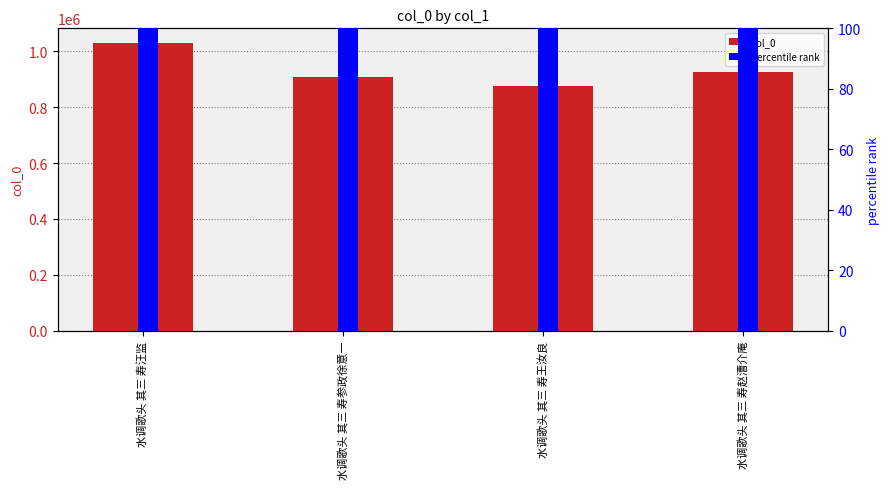

What is the approximate value of col_0 at 水调歌头 其三 寿赵漕介庵?

925690.0